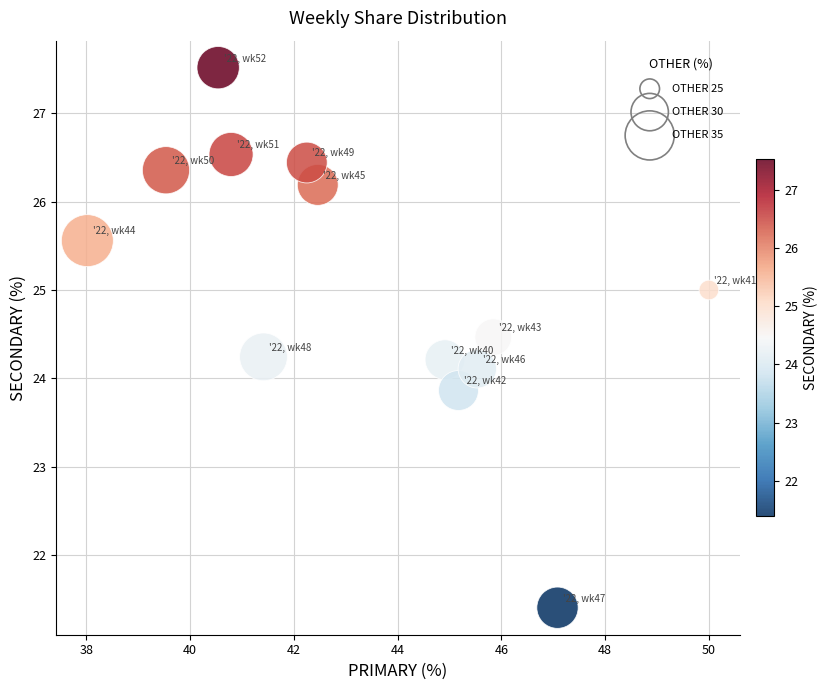

What is the range of X values (max minus min)?

12.0